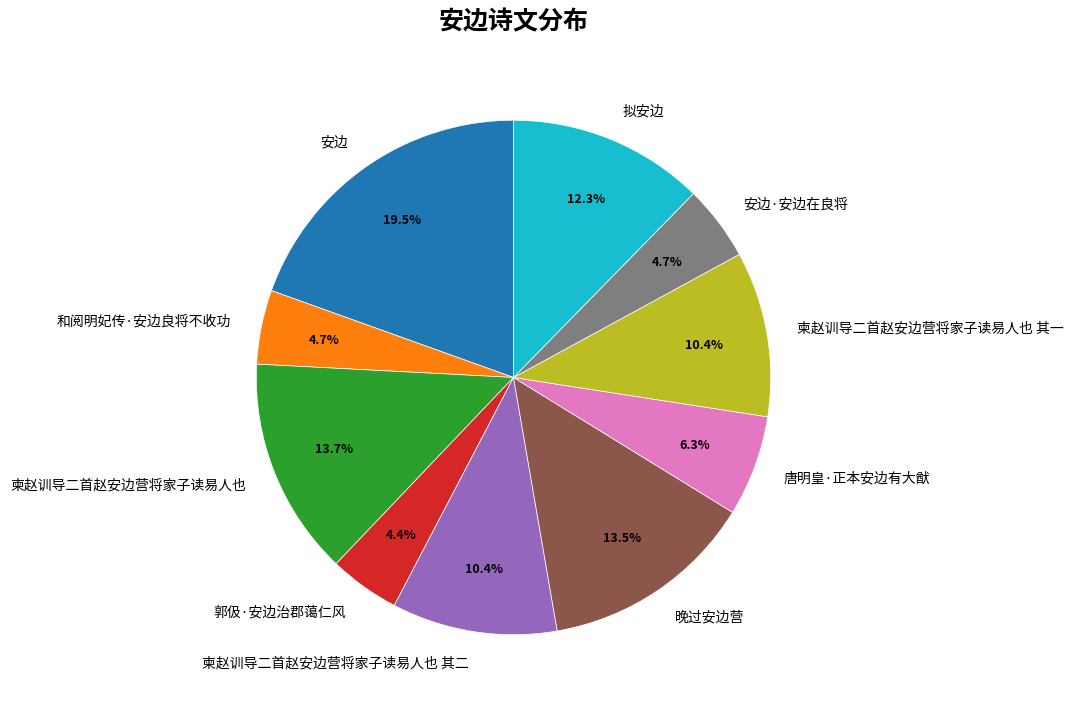

What percentage is the 郭伋·安边治郡蔼仁风 slice, to the nearest percent?

4%